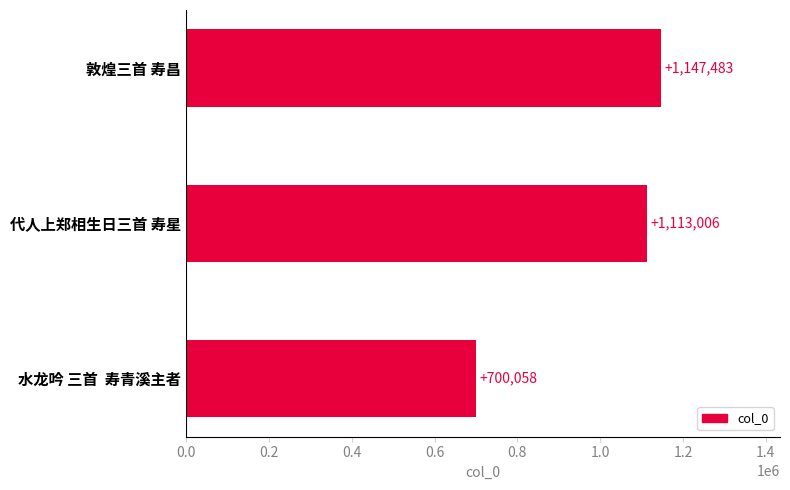

What is the greatest value displayed?

1147483